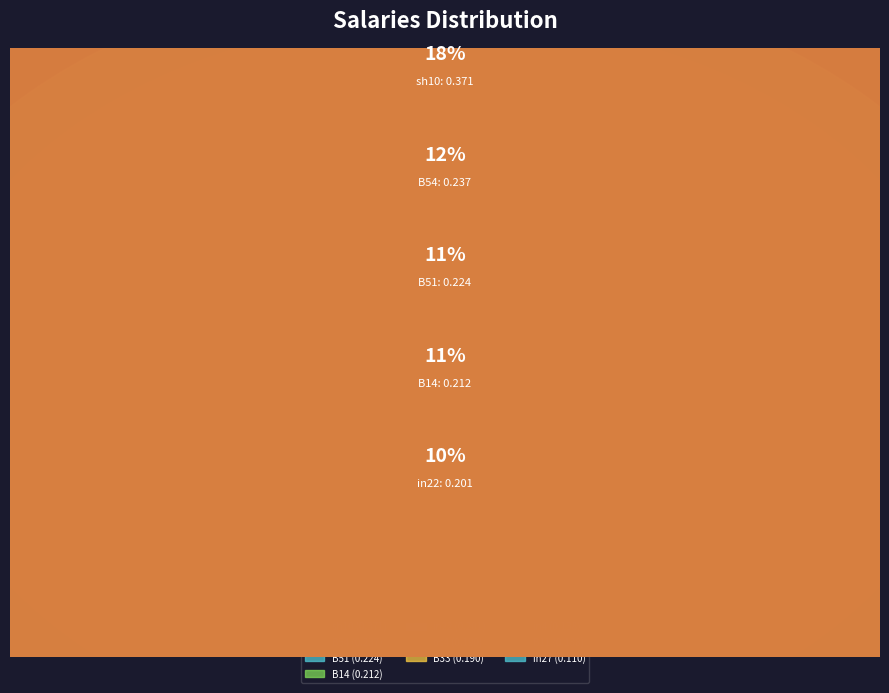

Is there any slice that represents more than half of the pie?

No